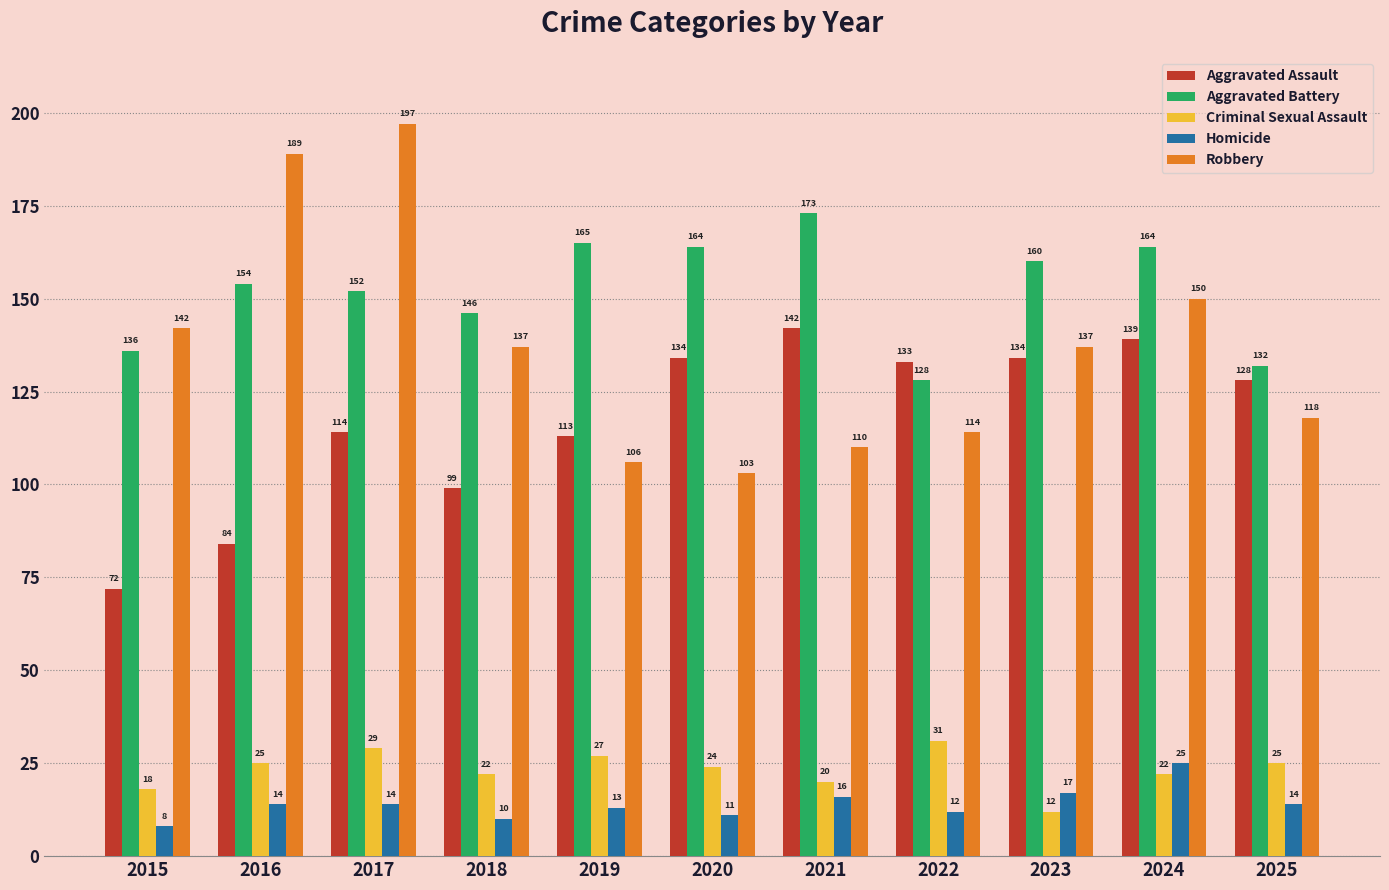

How many data points in Aggravated Battery are less than 154?

5